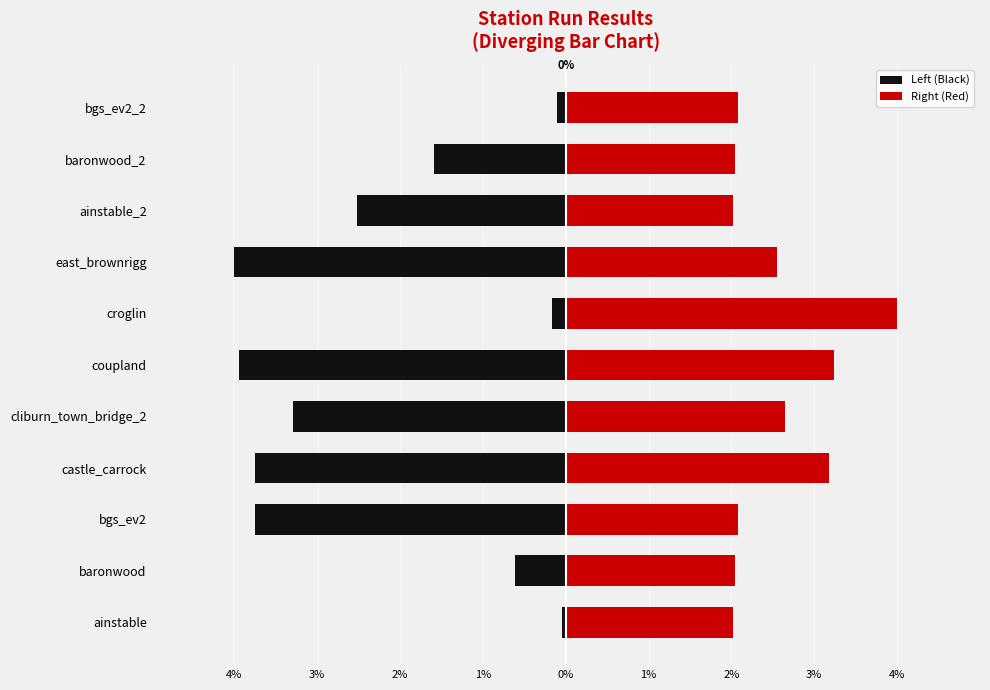

What is the sum of all Left (Black) values?

-23.8